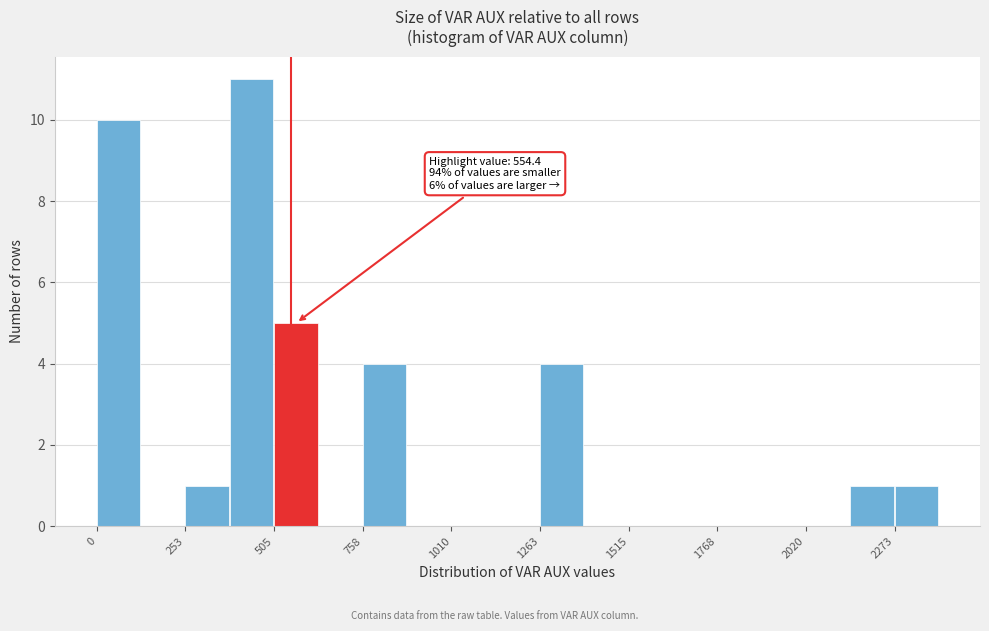

Around what value on the x-axis is the tallest bar? Give the approximate position of its centre, as read against the axis.

450